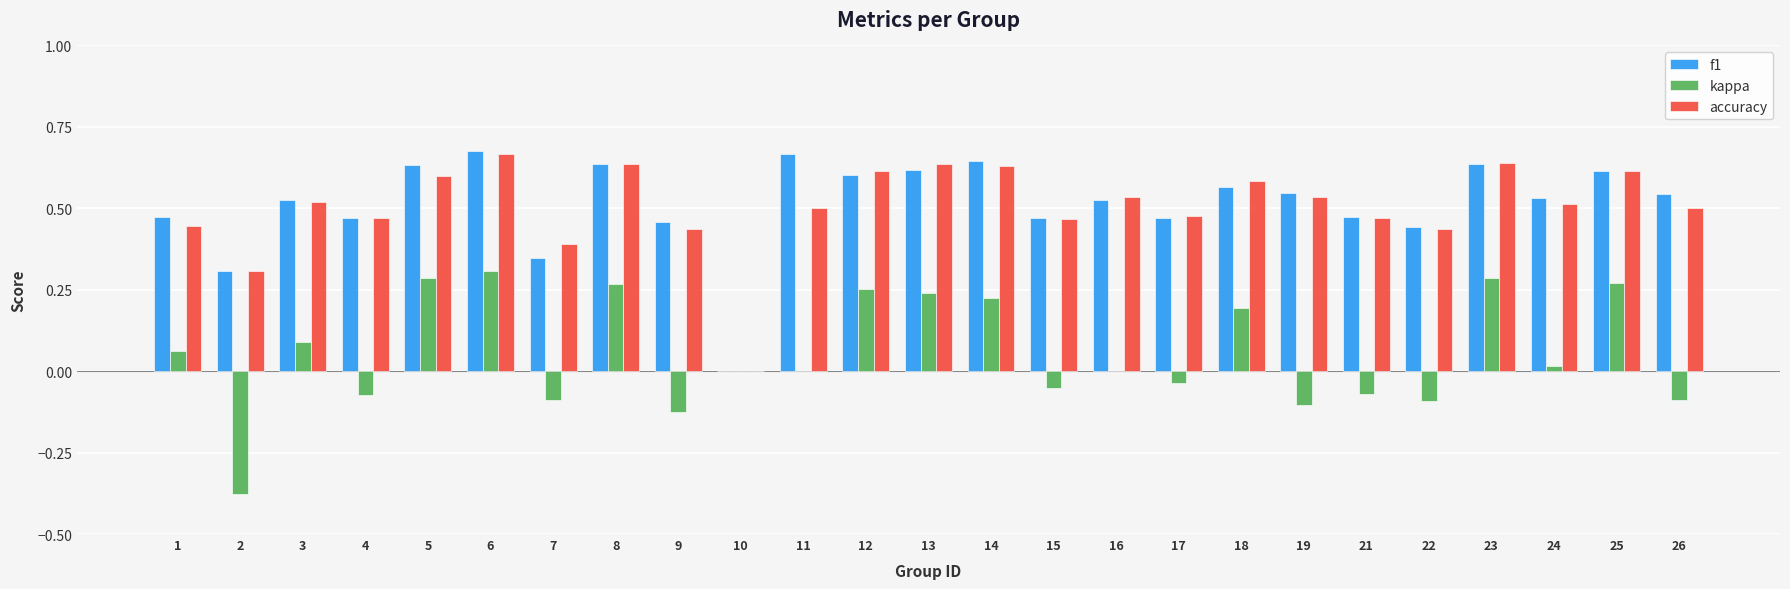

True or false: kappa has a value of 0.5 at 25.

False